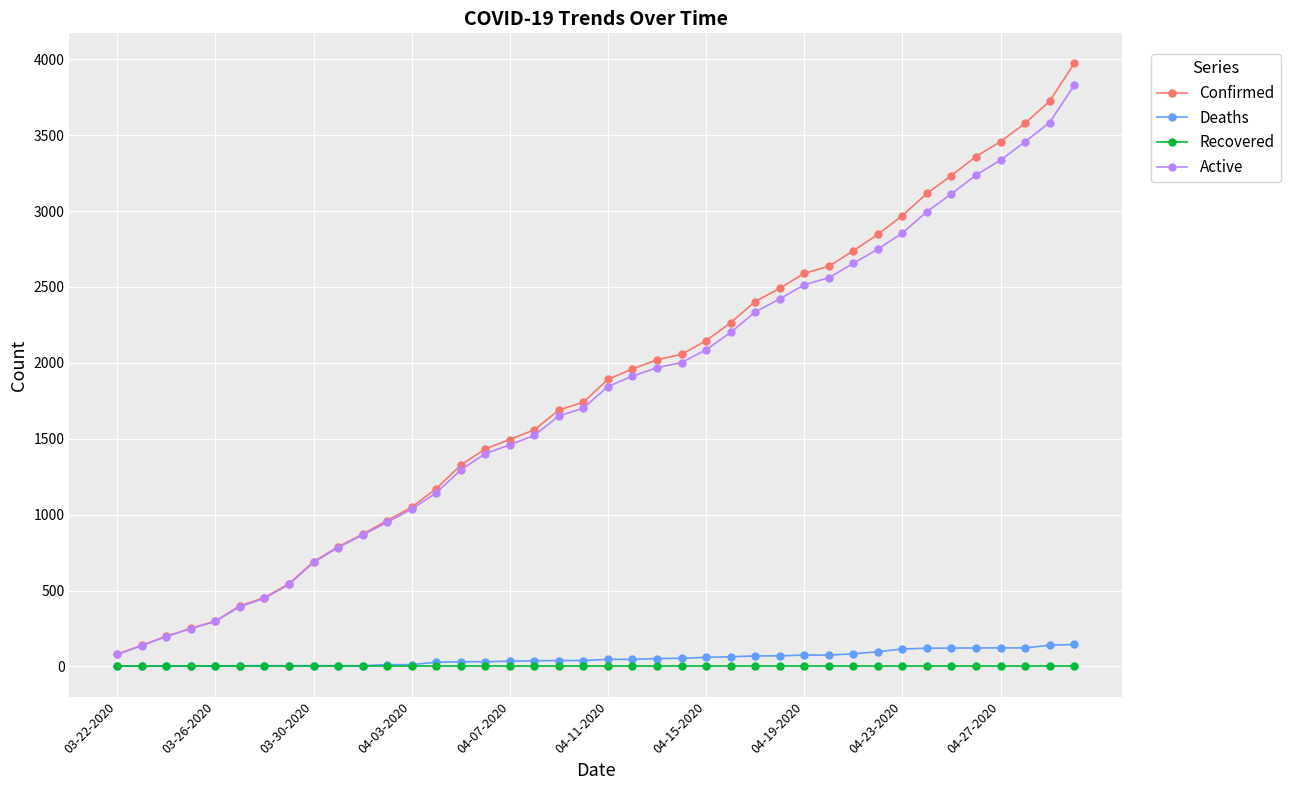

What is the sum of all Deaths values?

2104